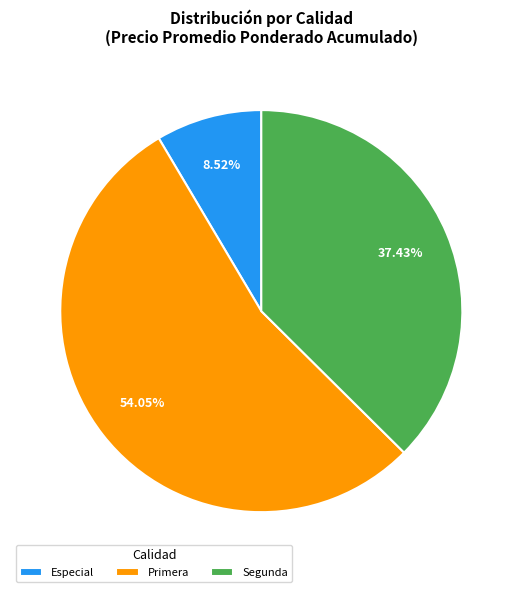

Rank the categories by value from highest to lowest.

Primera, Segunda, Especial